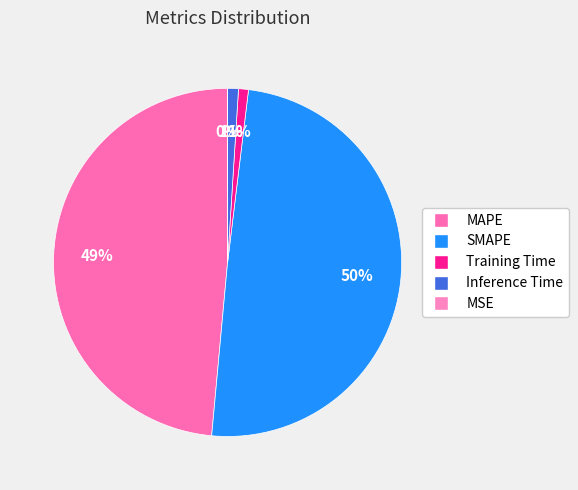

How many segments does this pie chart have?

5